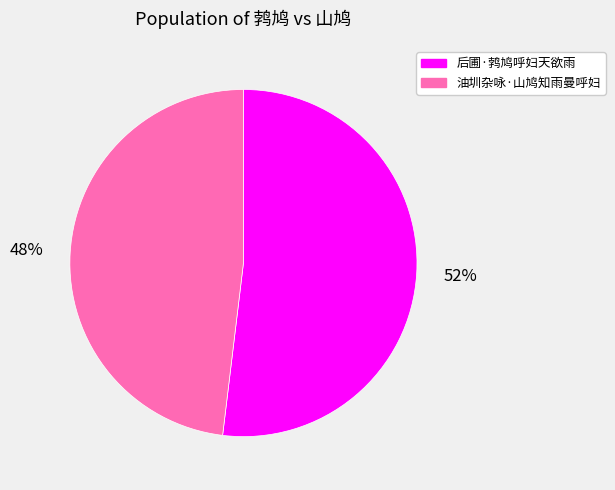

Combined, do 油圳杂咏·山鸠知雨曼呼妇 and 后圃·鹁鸠呼妇天欲雨 account for over 50%?

Yes